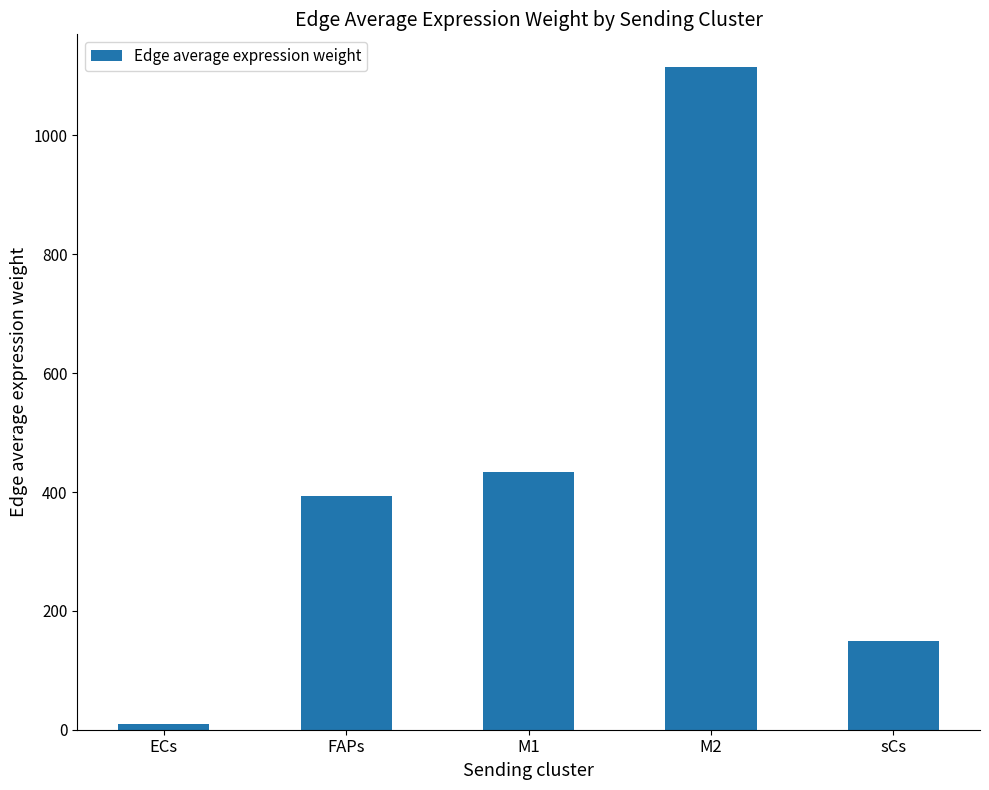

Reading left to right, what are all the values shown in this chart?

ECs=9.6	FAPs=393.7	M1=434.2	M2=1114.5	sCs=149.7